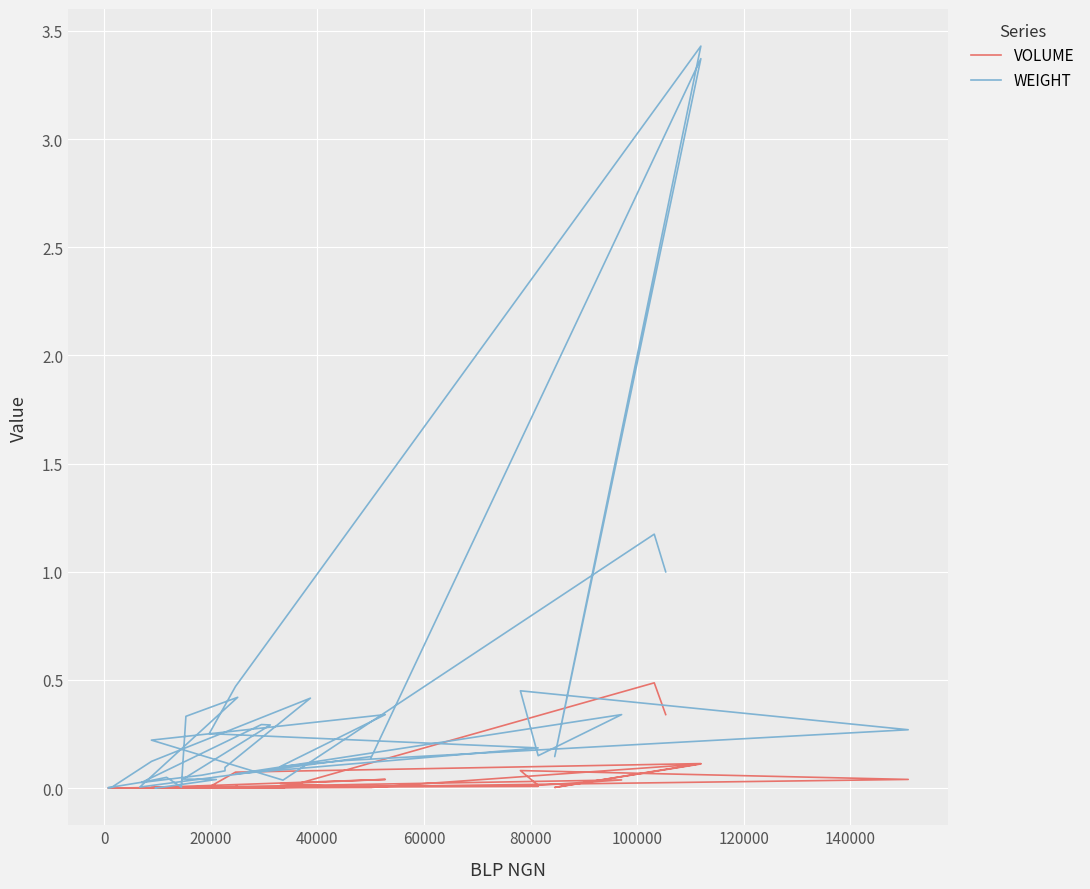

Reading left to right, transcribe all the data shown in this chart.

VOLUME: 0.0	0.0	0.0	0.0	0.0	0.0	0.0	0.0	0.0	0.0	0.0	0.0	0.0	0.0	0.0	0.0	0.0	0.0	0.0	0.0	0.0	0.0	0.1	0.0	0.1	0.1	0.0	0.0	0.0	0.0	0.0	0.1	0.0	0.0	0.0	0.0	0.0	0.0	0.5	0.3
WEIGHT: 0.0	0.0	0.0	0.0	0.3	0.3	0.0	0.1	0.1	0.1	0.4	0.1	0.0	0.0	0.0	0.1	0.0	0.3	0.4	0.0	0.1	0.1	3.4	0.1	3.4	0.5	0.3	0.2	0.1	0.3	0.1	0.5	0.3	0.1	0.1	0.3	0.2	0.0	1.2	1.0